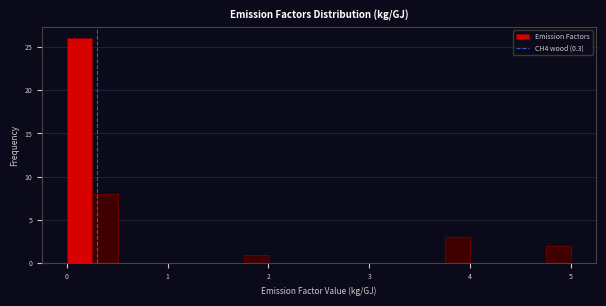

Around what value on the x-axis is the tallest bar? Give the approximate position of its centre, as read against the axis.

0.1